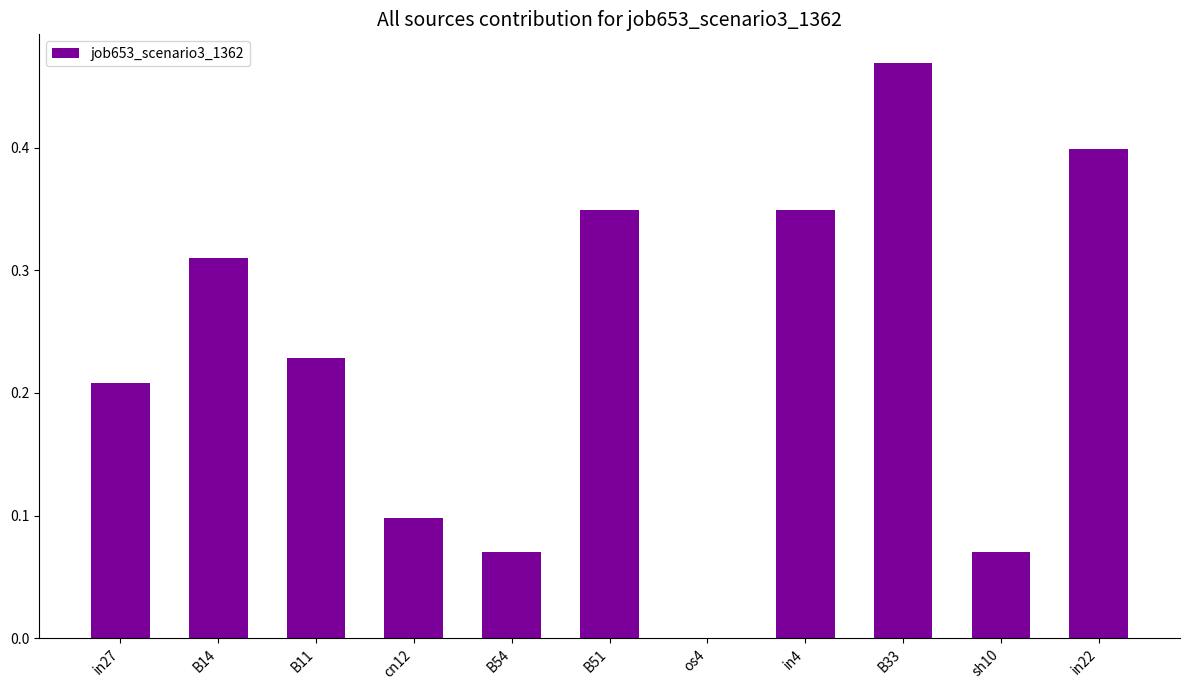

Between cn12 and sh10, which is larger?

cn12